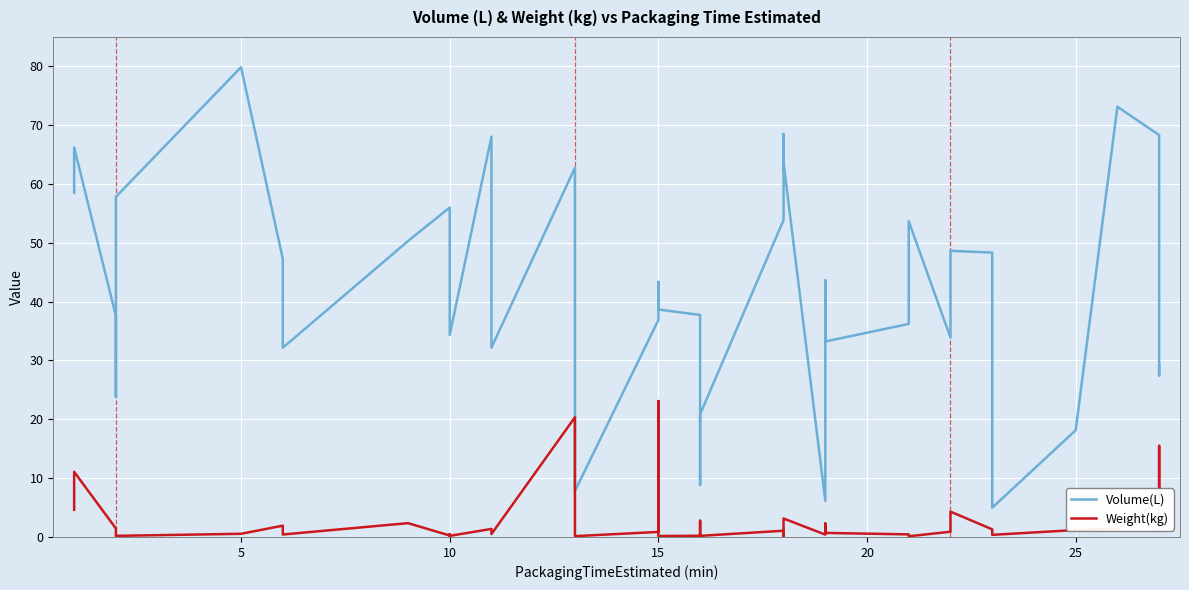

The value of Weight(kg) at 39 is 2.4. True or false?

False